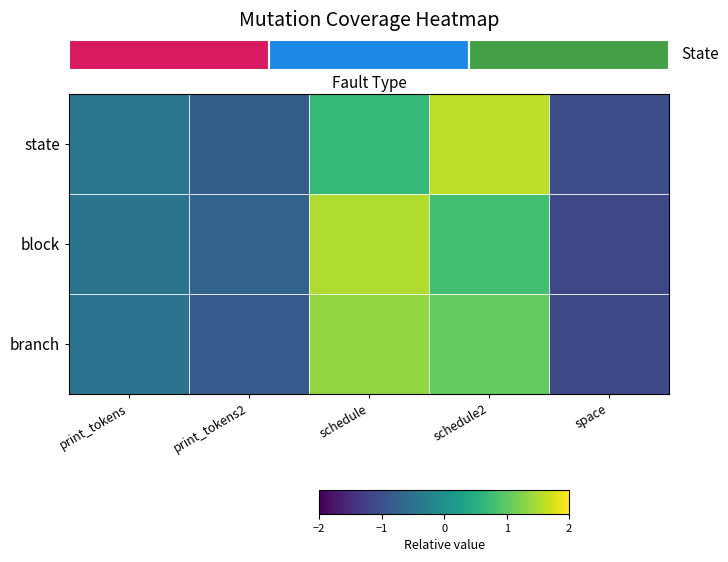

At how many categories does at least one series exceed 0?

2